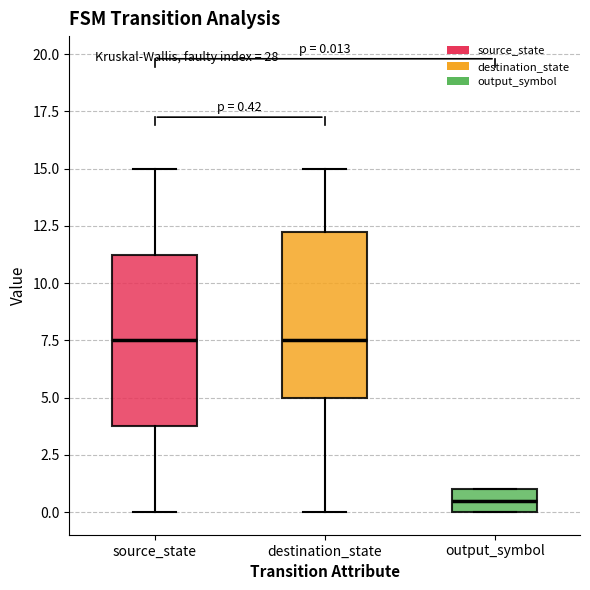

Which box has the lowest median line?

output_symbol